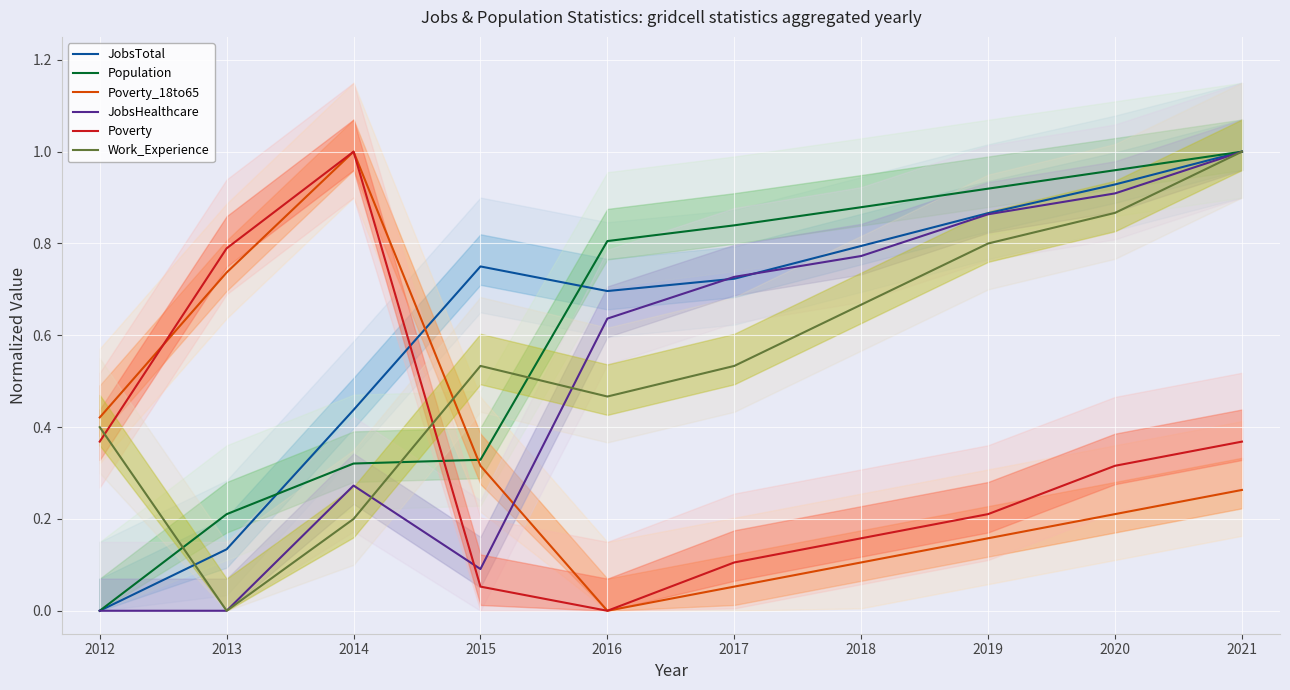

What is the difference between the Work_Experience values at 2016 and 2014?

0.3